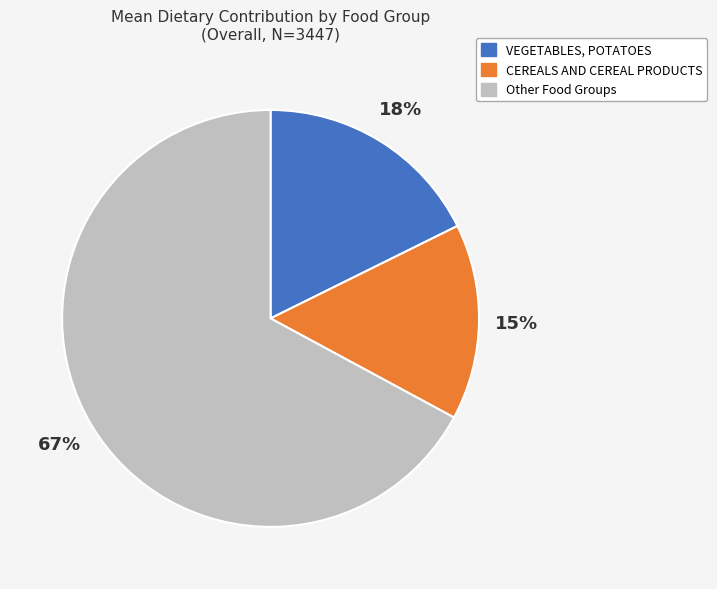

To the nearest percent, what is the difference between the largest and smallest slice percentages?

52%